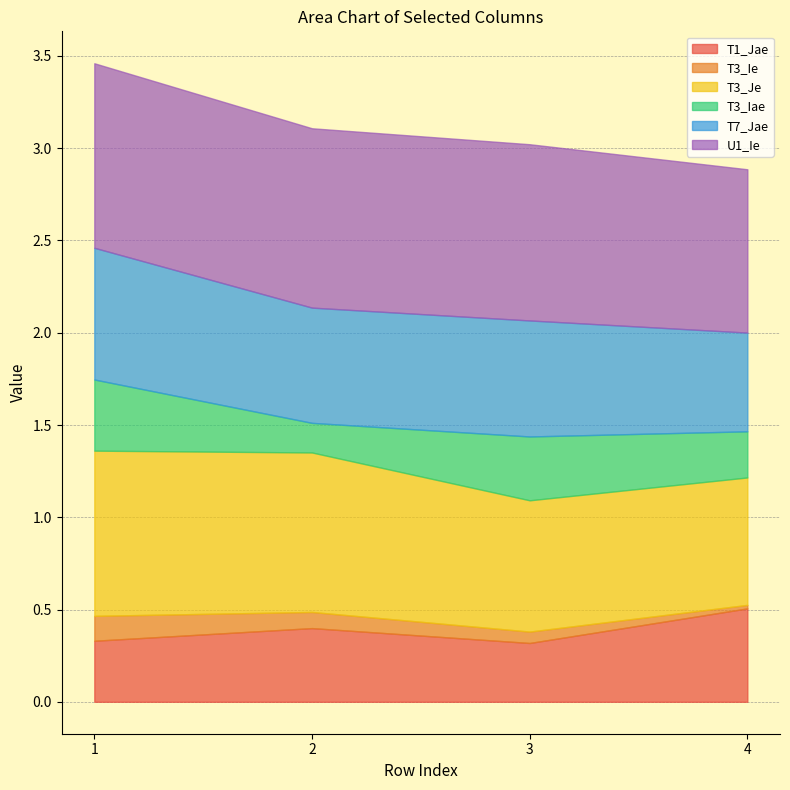

Between 1 and 4, which series saw the biggest shift?

T3_Je